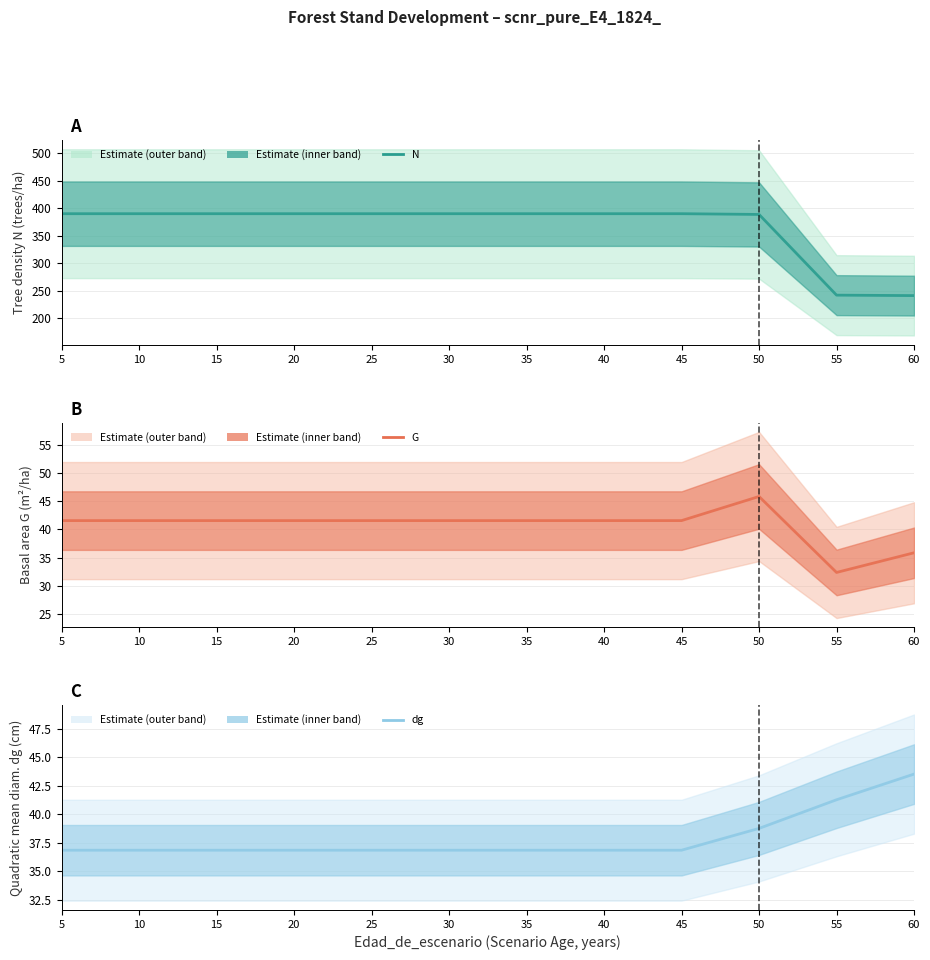

What are all the series names shown in the legend?

N, G, dg